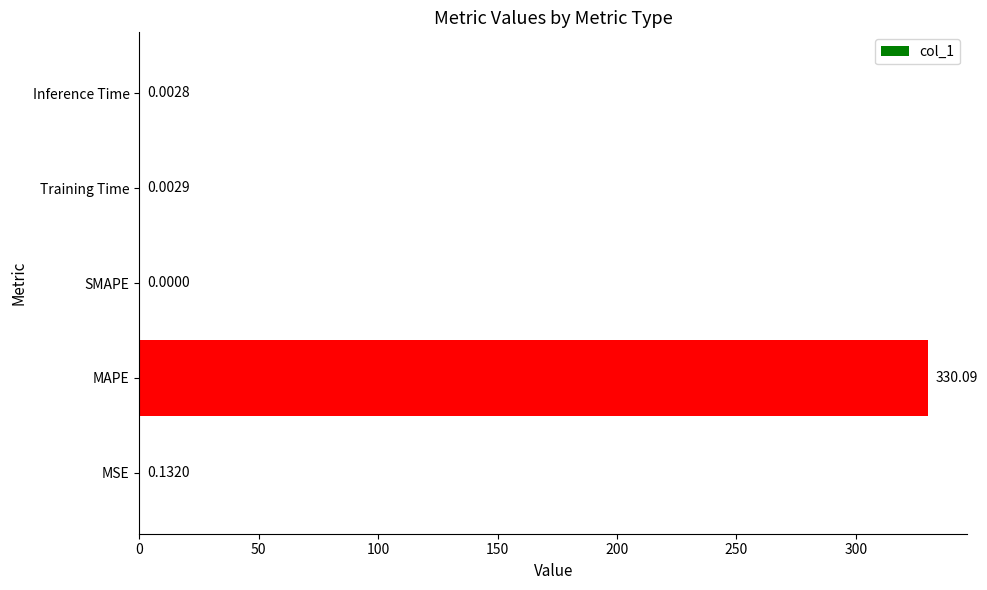

Which has a higher value, SMAPE or Training Time?

Training Time